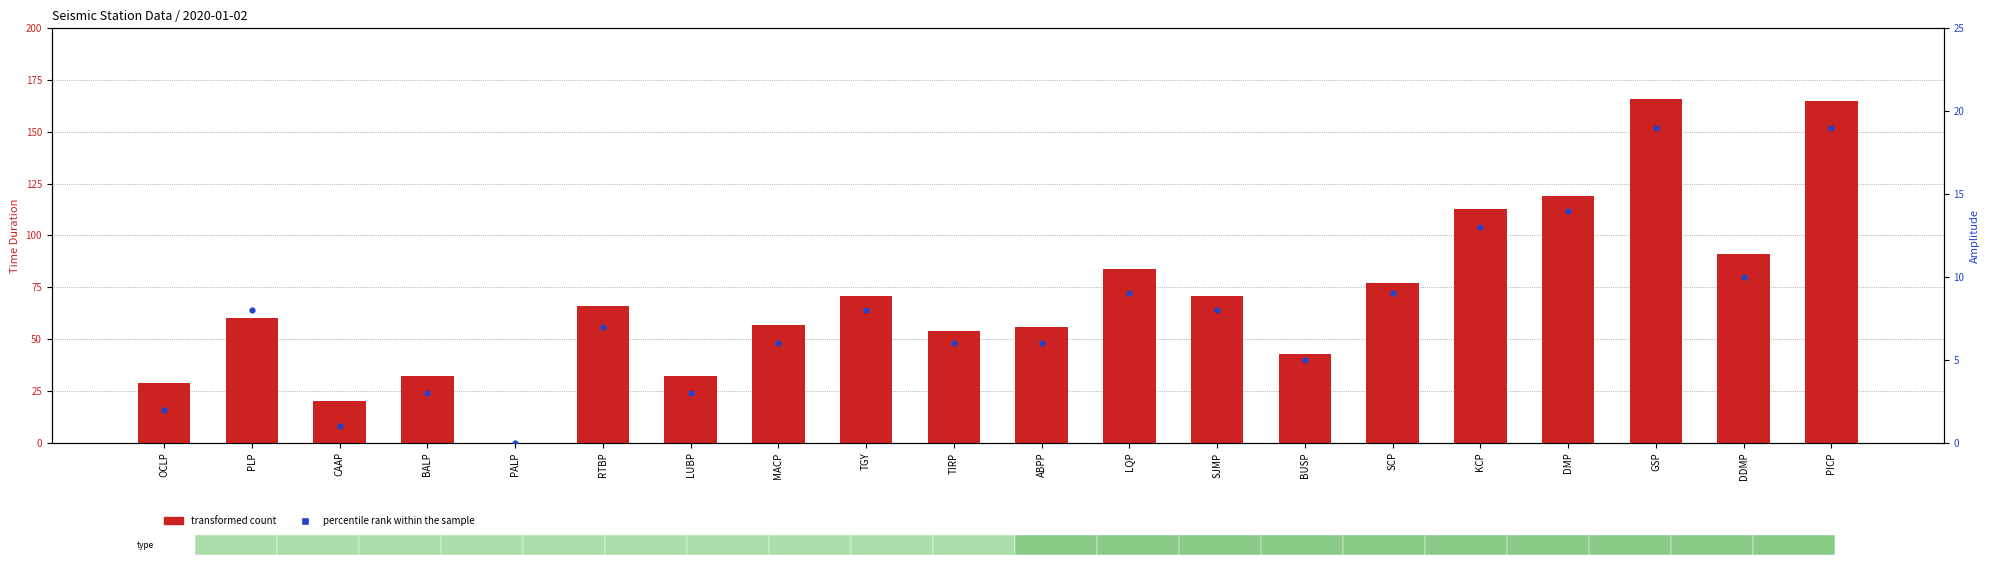

Which series reaches the minimum Y coordinate?

transformed count